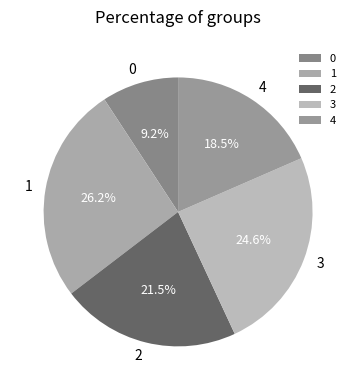

What portion of the pie excludes 3?

75.4%